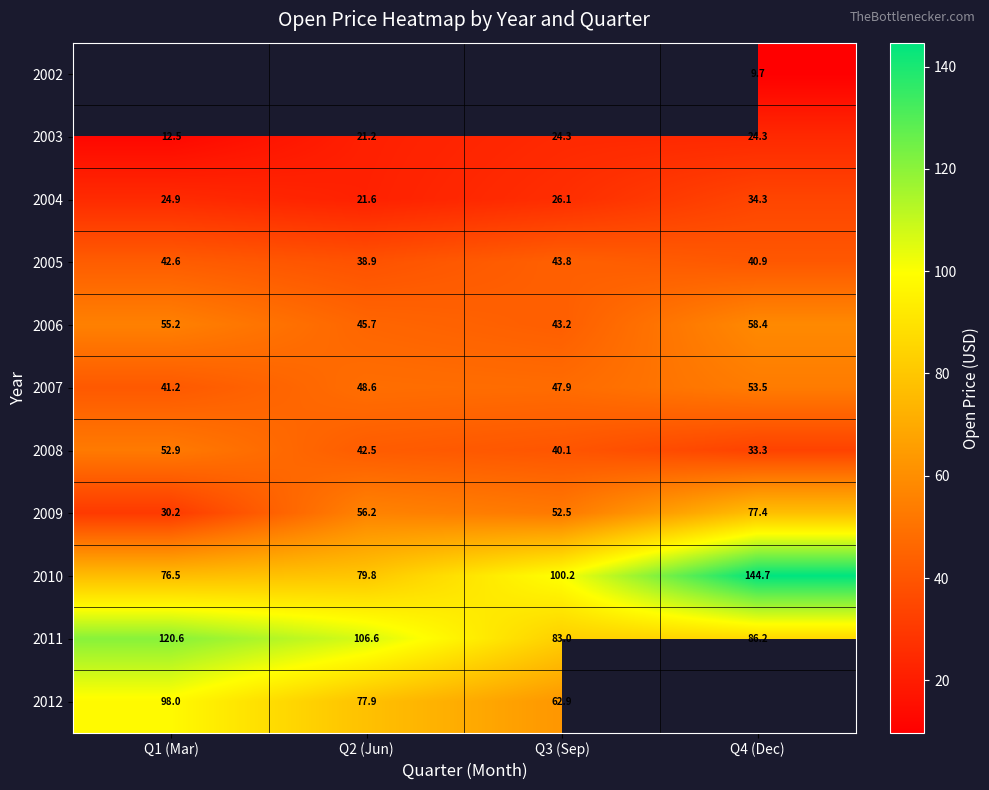

How many data points does each series have?

4